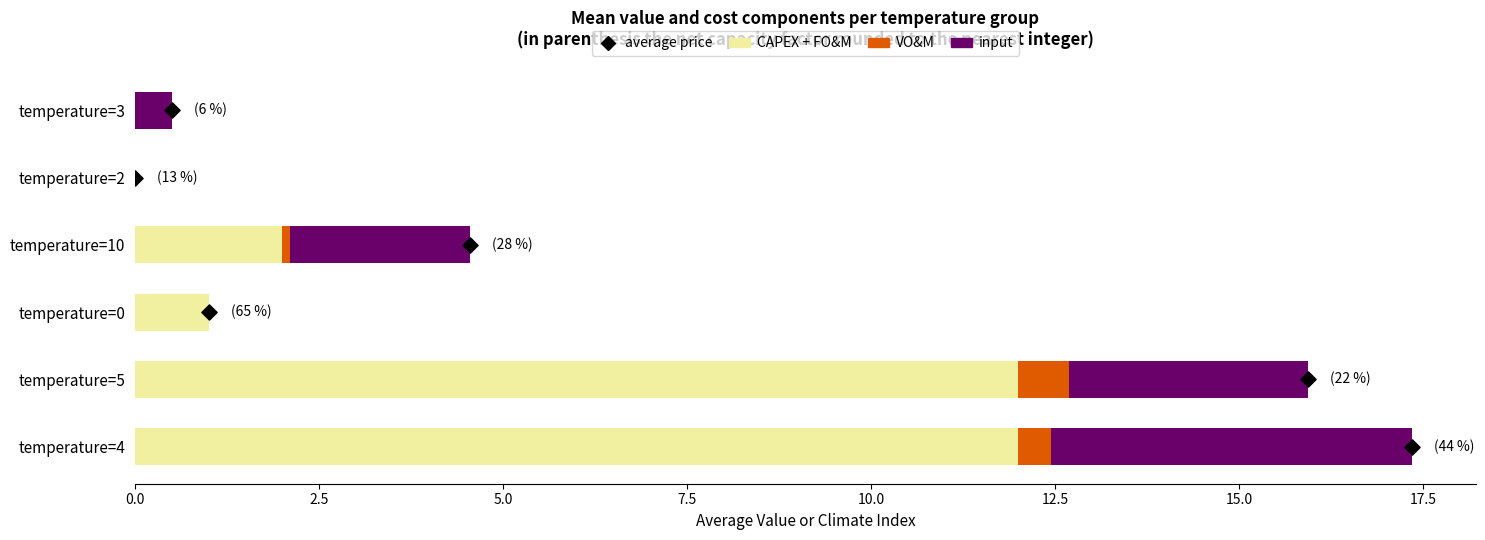

Which series contains the highest Y value?

CAPEX + FO&M